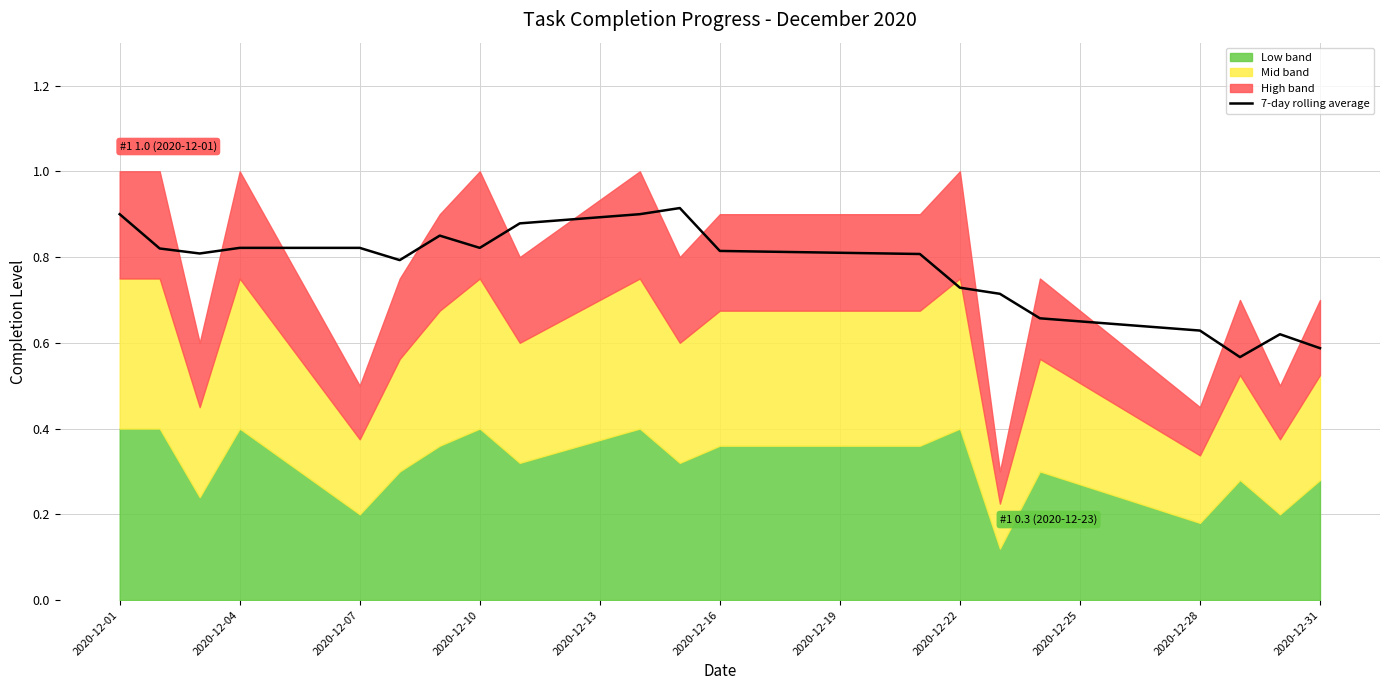

The 7-day rolling average series shows 0.9 at 2020-12-01. True or false?

True